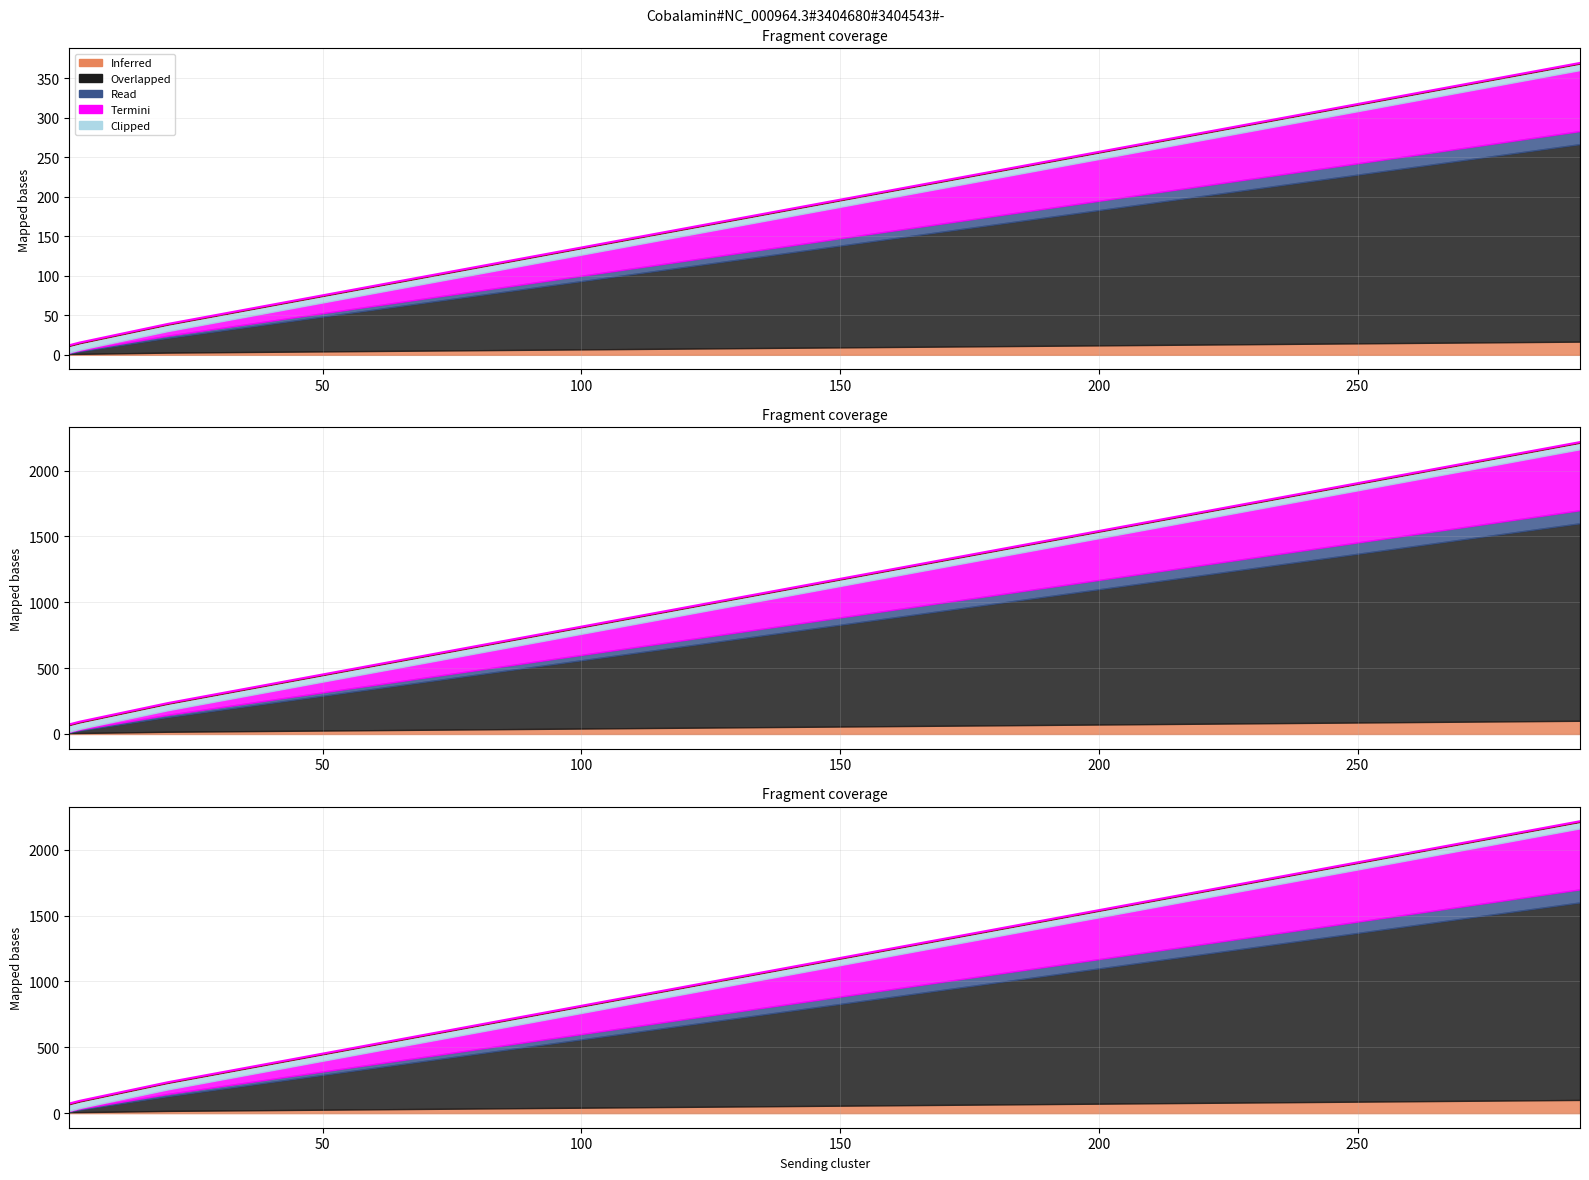

What is the average value?

109.0